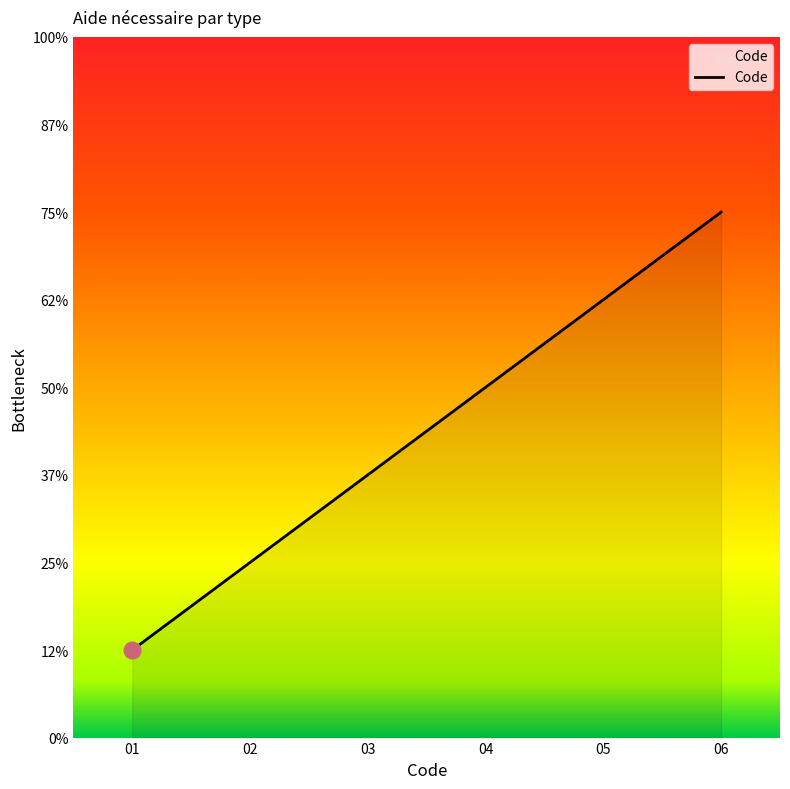

What is the average value?

4